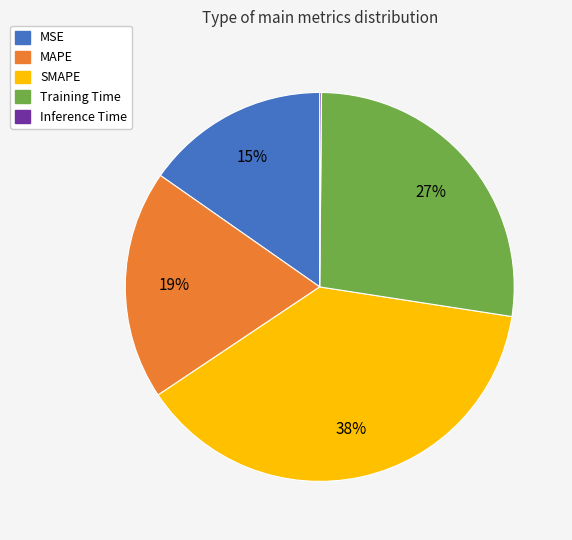

Which category has the biggest portion of the pie?

SMAPE